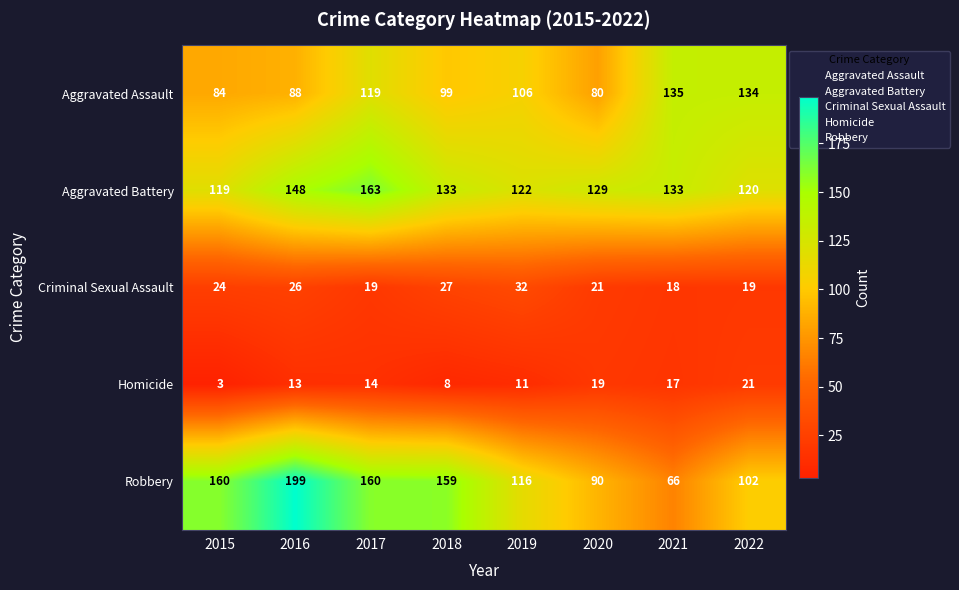

What is the average value of the Criminal Sexual Assault series?

23